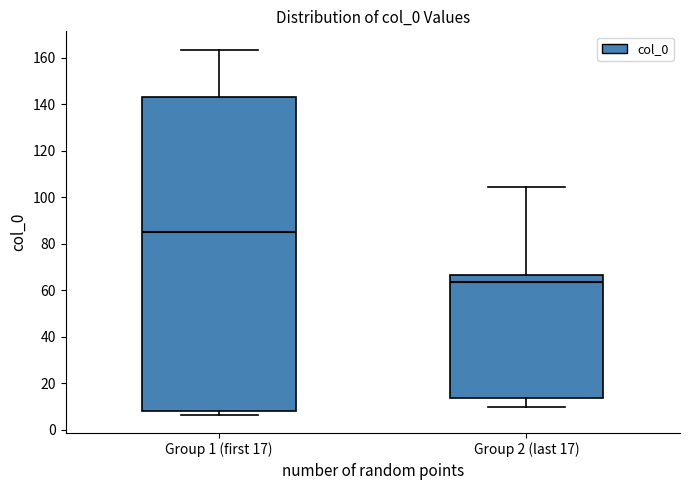

Where is the lower edge of the box for Group 1 (first 17) on the y-axis? The values are not printed on the chart, so give them approximately, as read against the axis.

8